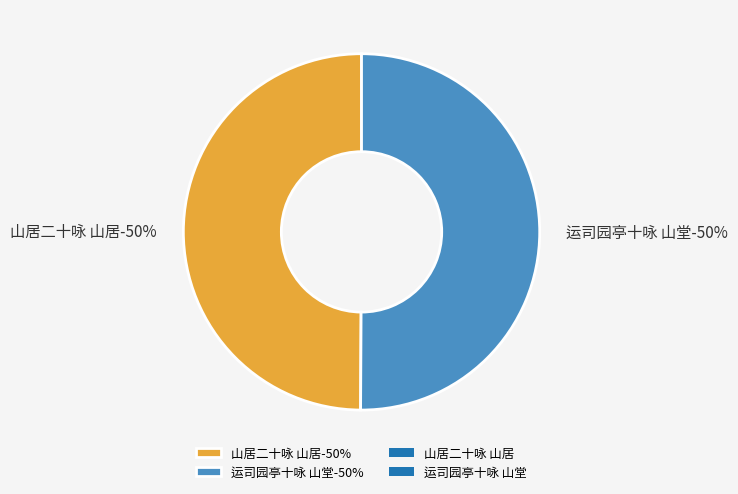

What percentage do 运司园亭十咏 山堂 and 山居二十咏 山居 together represent?

100.0%